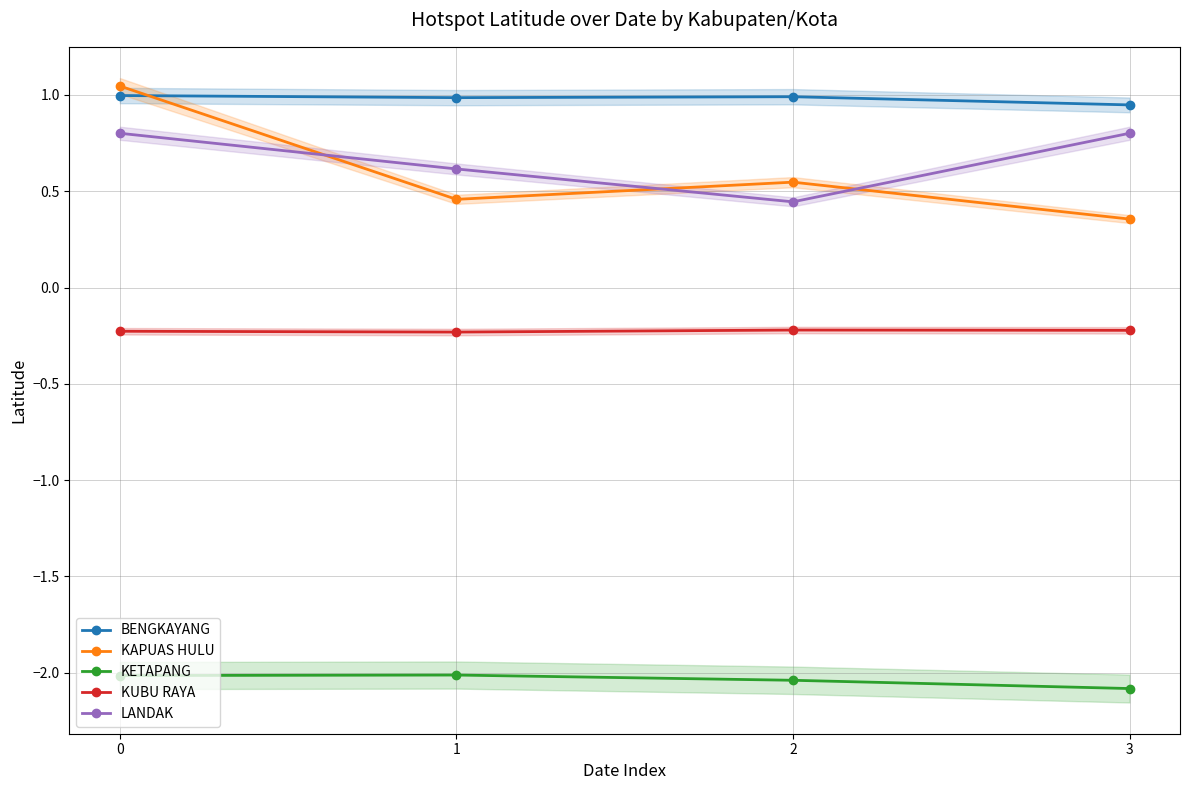

Reading left to right, what are all the values shown in this chart?

BENGKAYANG: 1.0	1.0	1.0	0.9
KAPUAS HULU: 1.0	0.5	0.5	0.4
KETAPANG: -2.0	-2.0	-2.0	-2.1
KUBU RAYA: -0.2	-0.2	-0.2	-0.2
LANDAK: 0.8	0.6	0.4	0.8